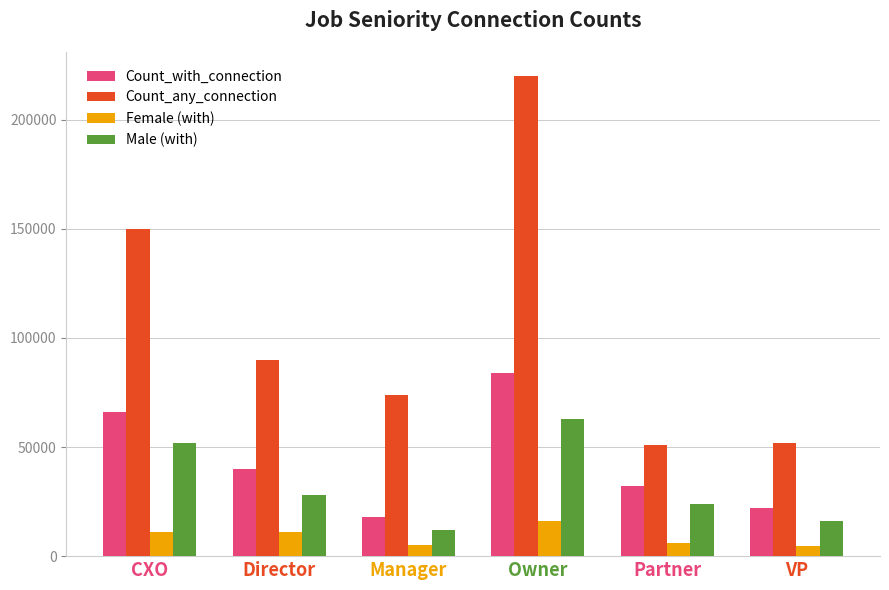

Which series has the largest range (max minus min)?

Count_any_connection